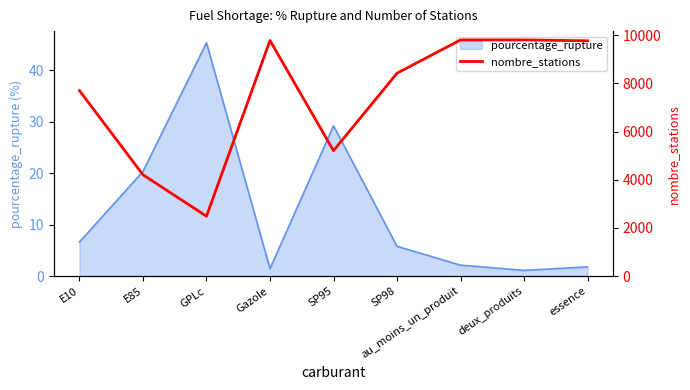

At which category does the data reach its first local valley?

GPLc